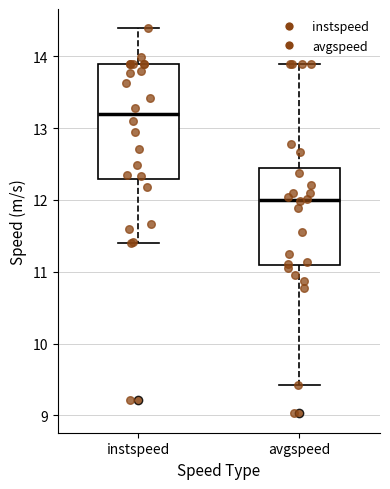

Comparing the boxes themselves (not the whiskers), which one is the tallest?

instspeed